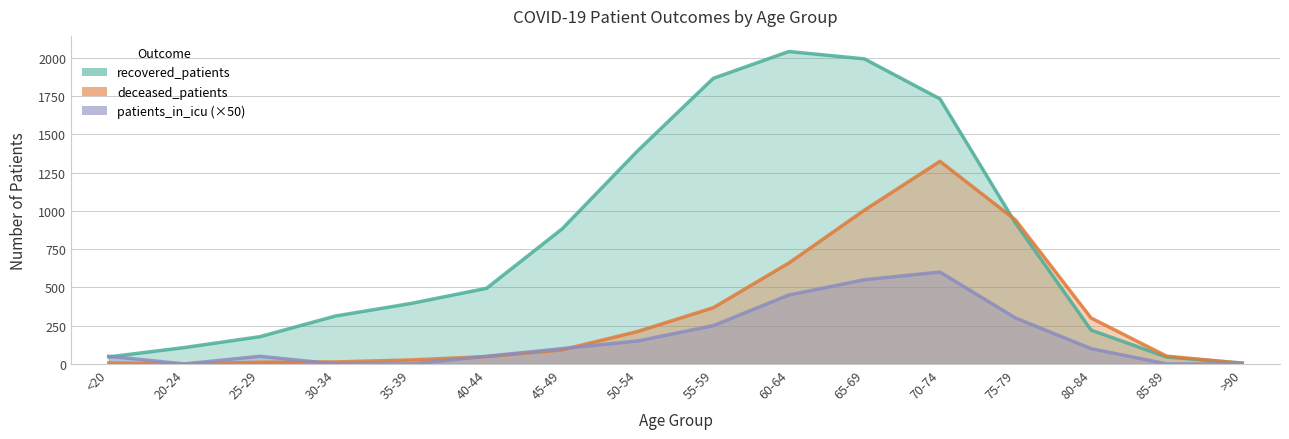

How many lines are shown in the chart?

3